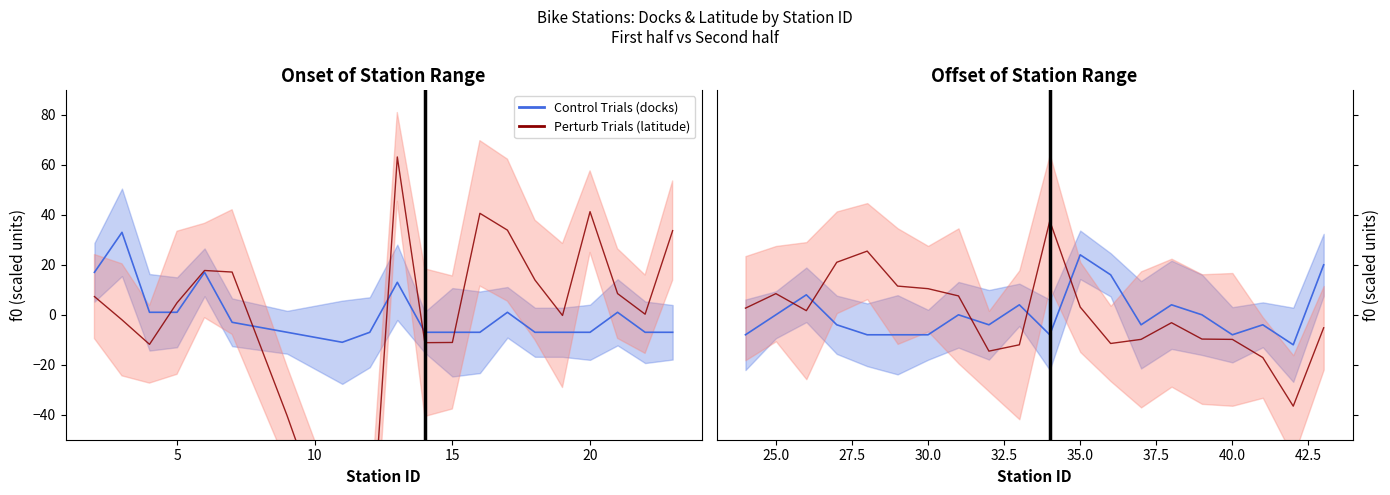

In Control Trials (docks), how many points are lower than both neighbors (excluding endpoints)?

5